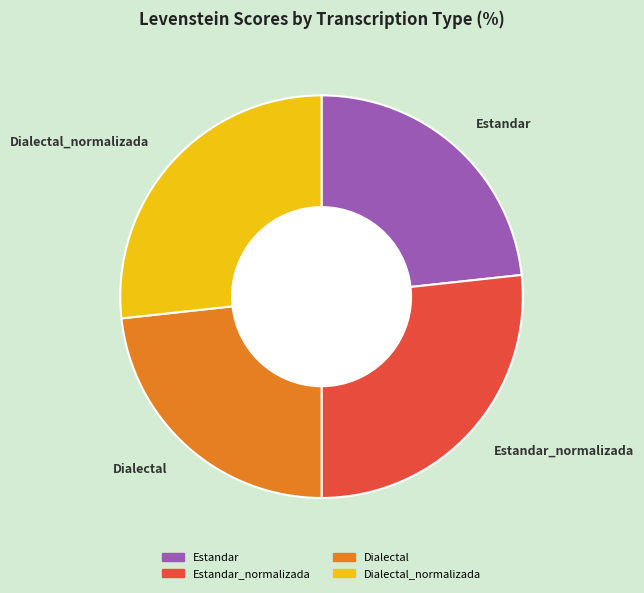

Is there any slice that represents more than half of the pie?

No